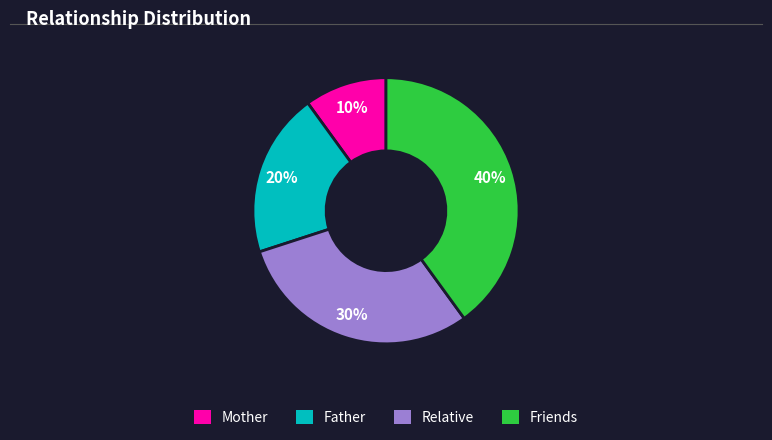

Is it true that Mother is 10% of the pie?

True